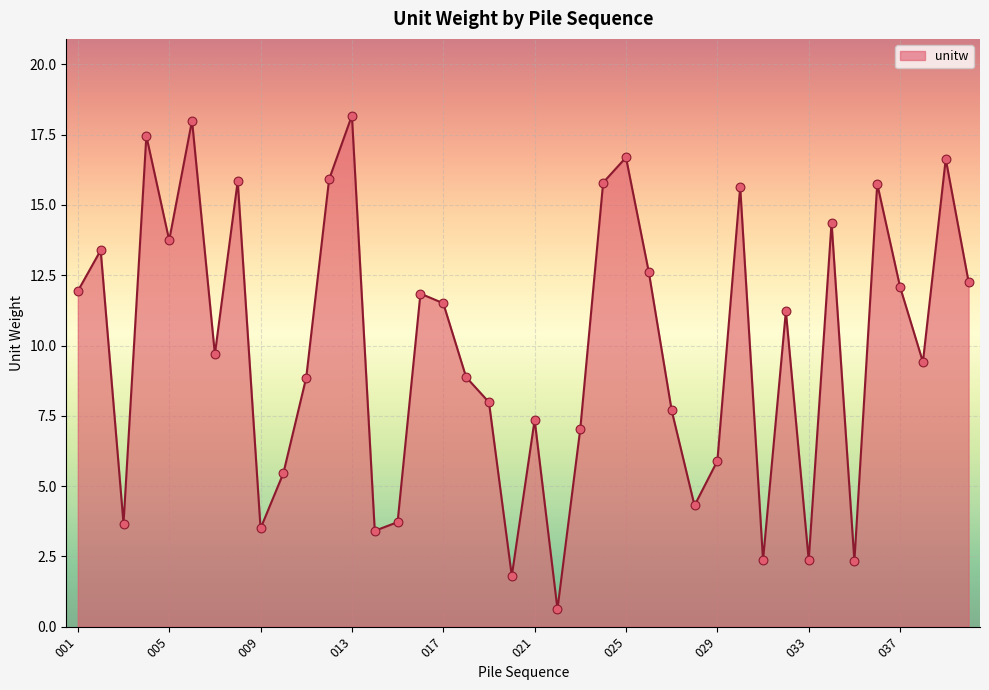

What is the maximum value shown in the chart?

18.2